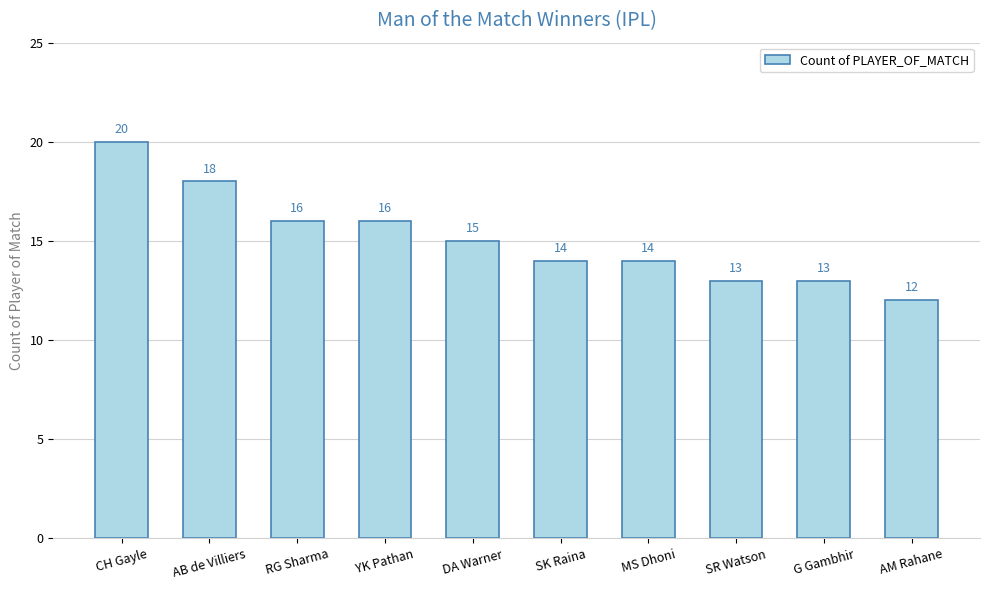

What is the change in value from SK Raina to G Gambhir?

-1